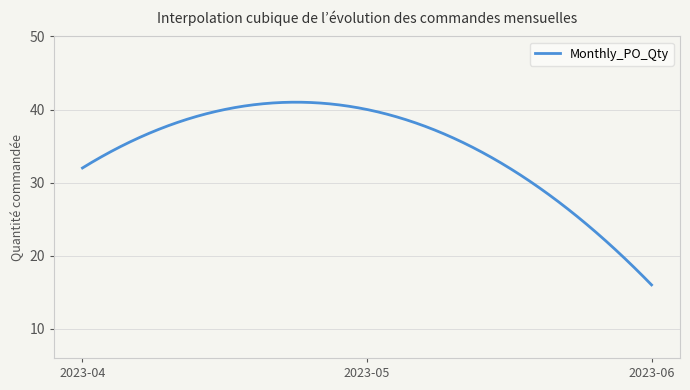

What is the greatest value displayed?

41.0